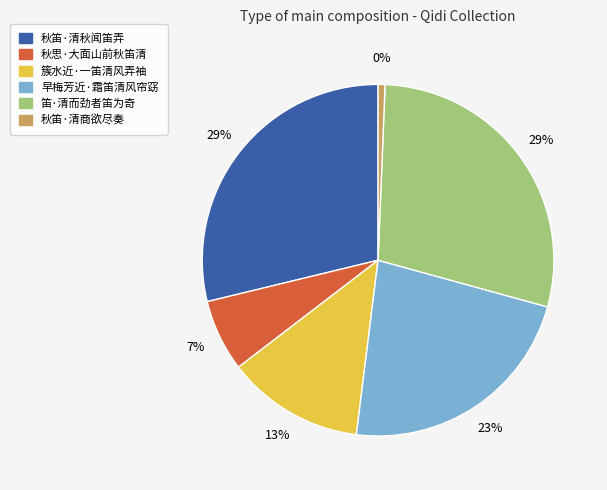

To the nearest percent, what is the average slice percentage?

17%